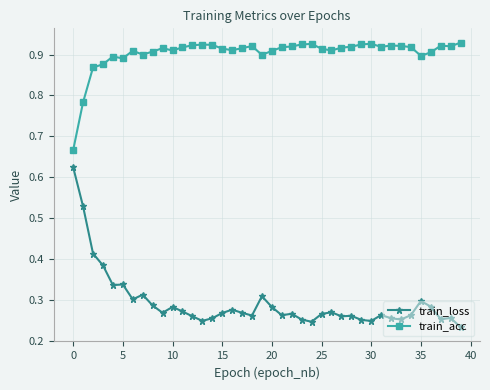

Rank the series by their maximum value, from highest to lowest.

train_acc, train_loss